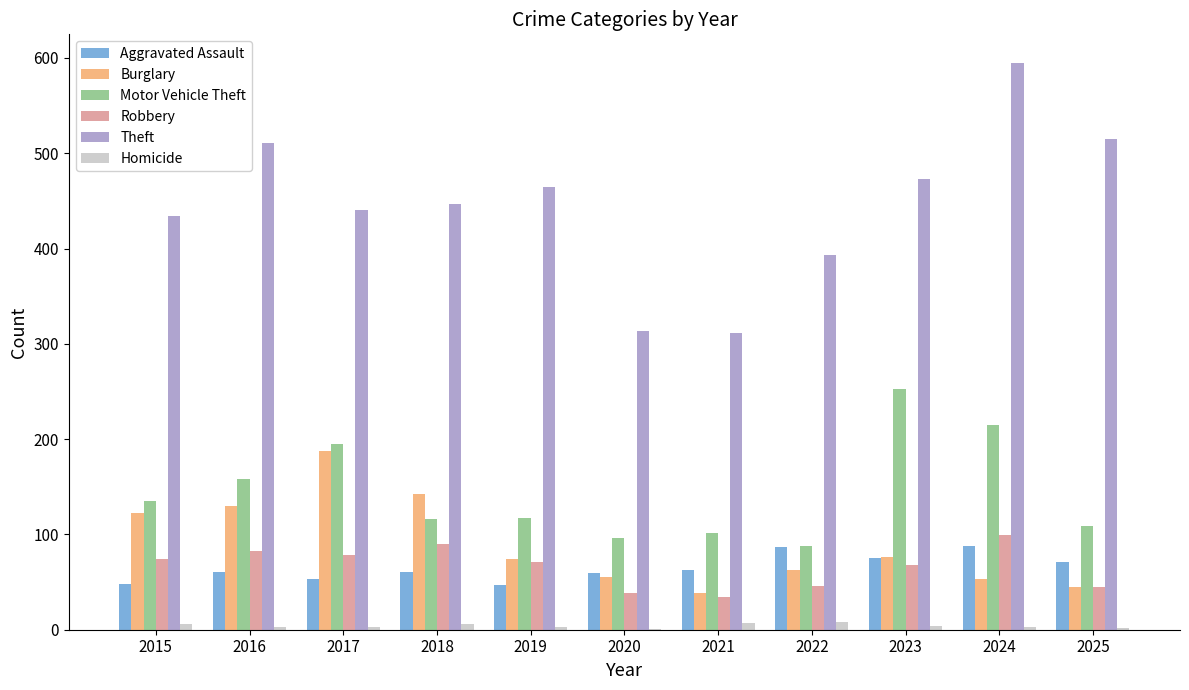

The value of Robbery at 2022 is 46. True or false?

True